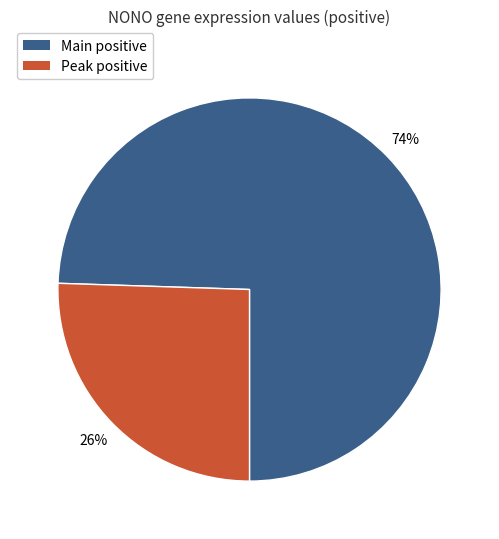

Is the sum of Main positive and Peak positive greater than half?

Yes